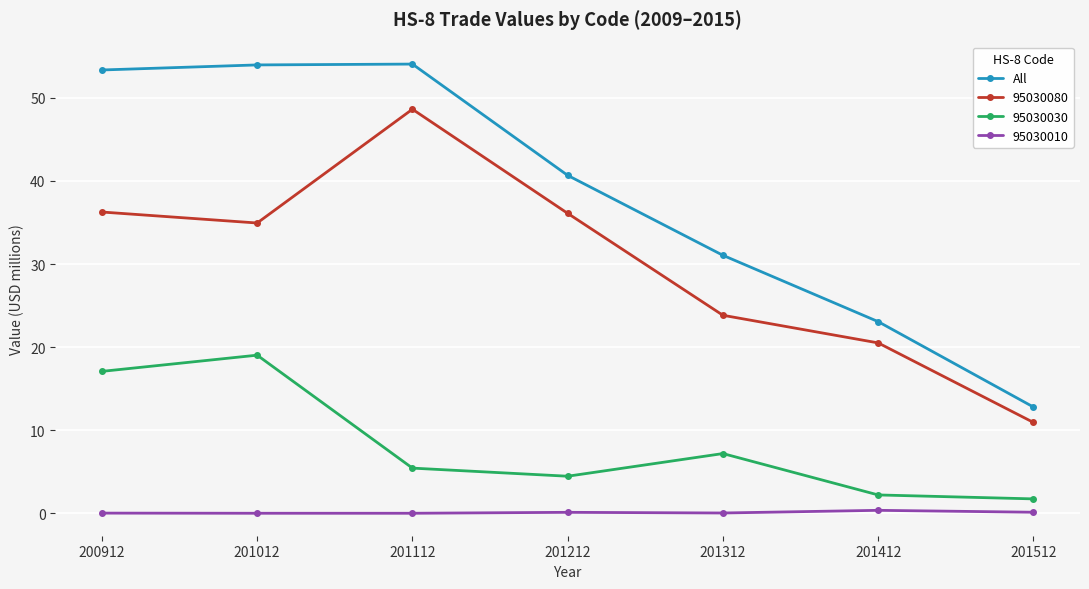

Which series has the largest total across all categories?

All